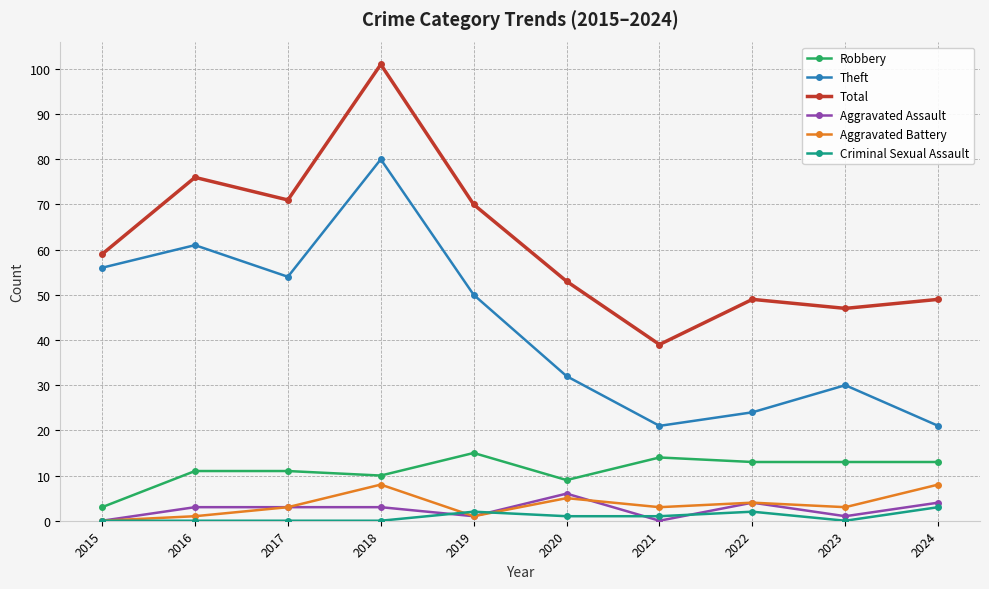

The value of Aggravated Battery at 2019 is 1. True or false?

True